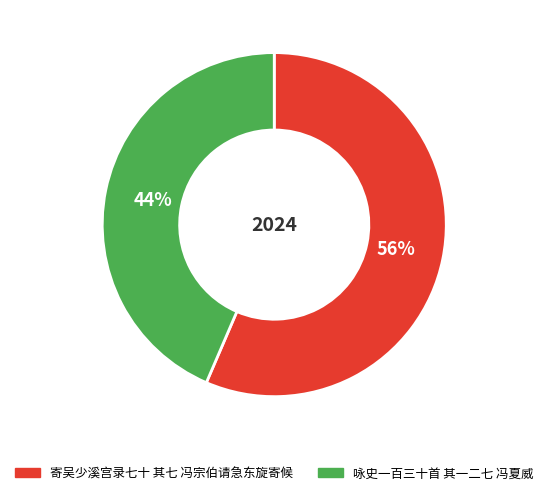

To the nearest percent, what is the combined percentage of 56% and 44%?

100%